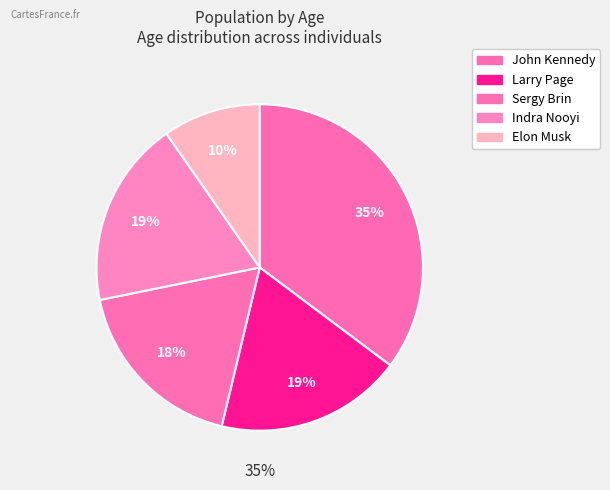

Which slice is the largest?

John Kennedy